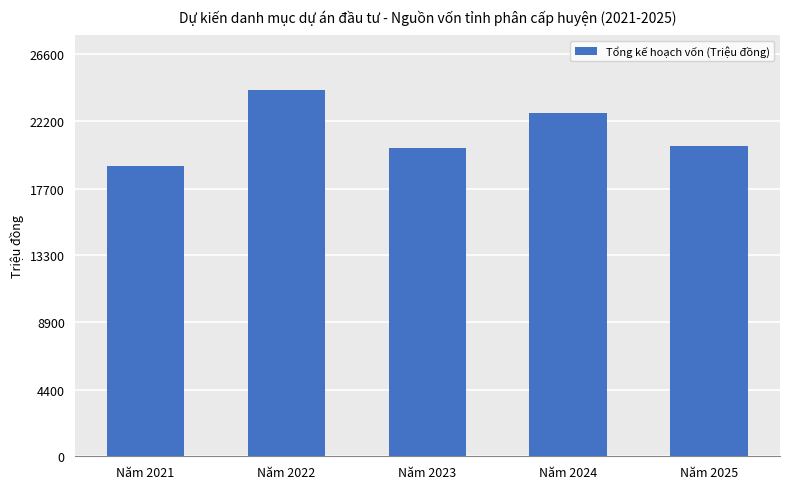

The chart shows a value of 20400 at Năm 2023. True or false?

True